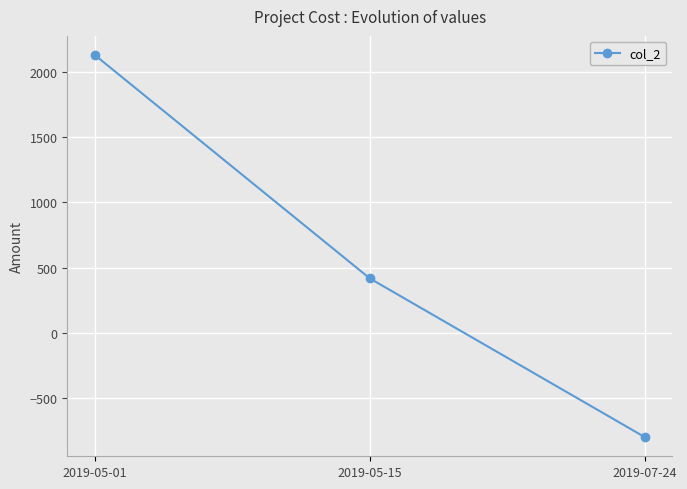

What is the difference between the maximum and minimum values?

2930